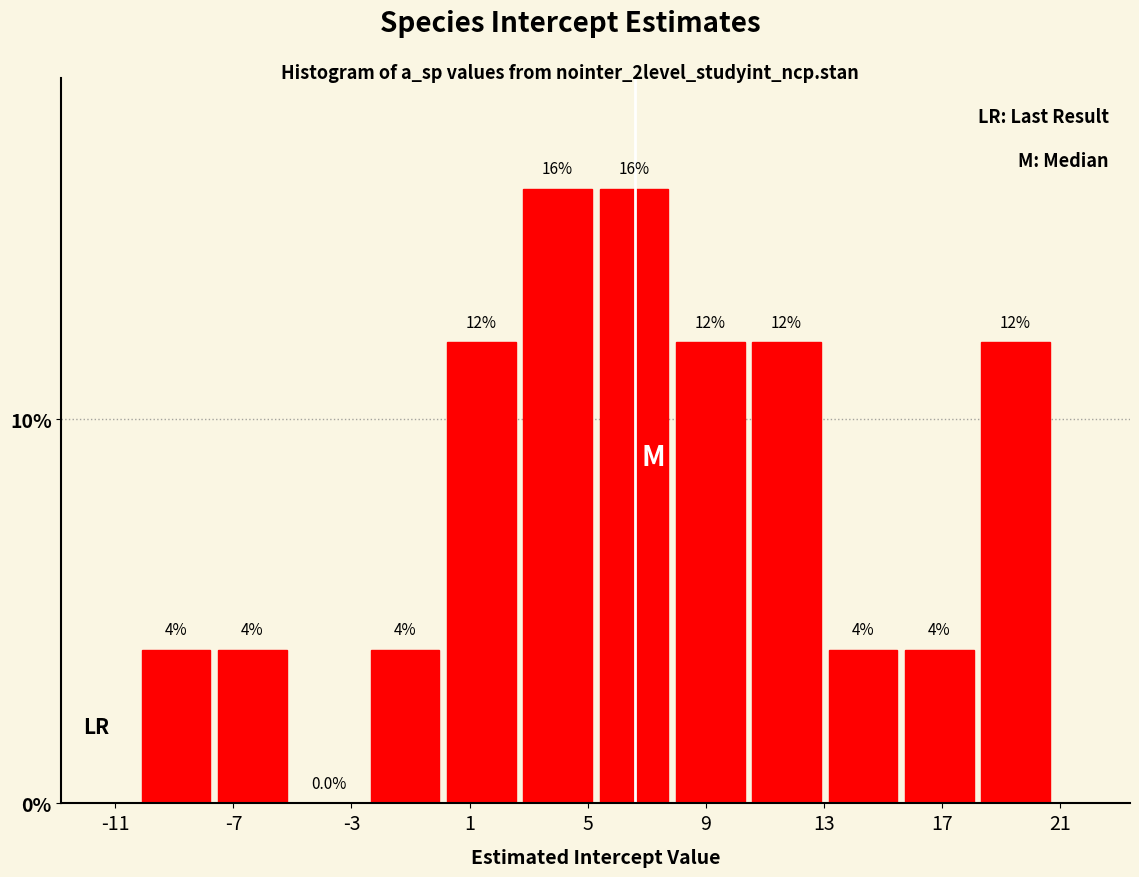

How tall is the bar that spans 15.5 to 18.0 on the x-axis? The bar edges are not printed on the chart, so give them approximately, as read against the axis.

4.0